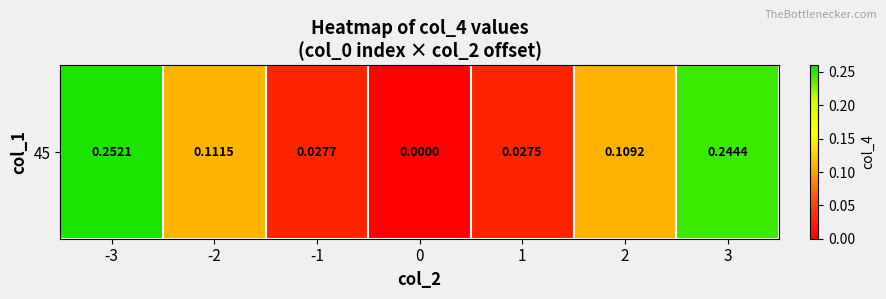

Between -3 and -2, which is larger?

-3